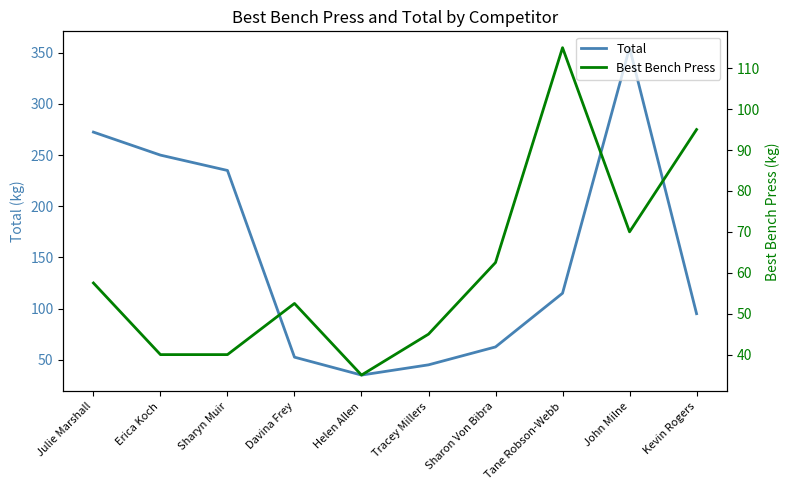

What is the total value across all series at Sharyn Muir?

275.0